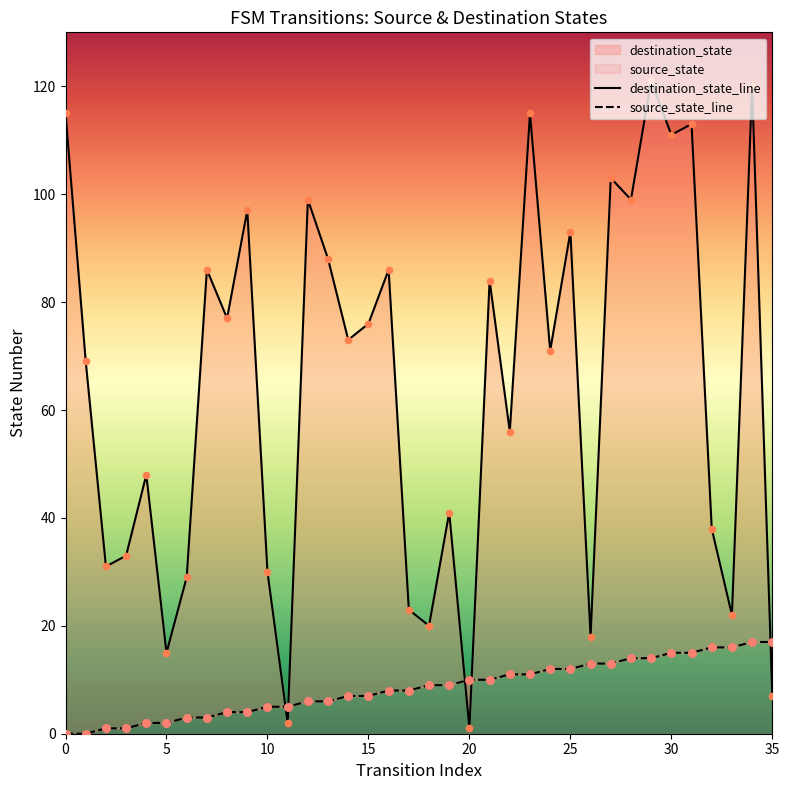

Which series reaches the minimum Y coordinate?

source_state_line